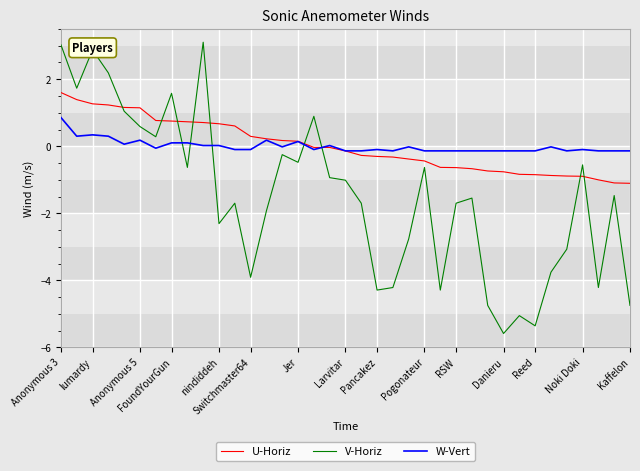

Which series has the widest spread of values?

V-Horiz